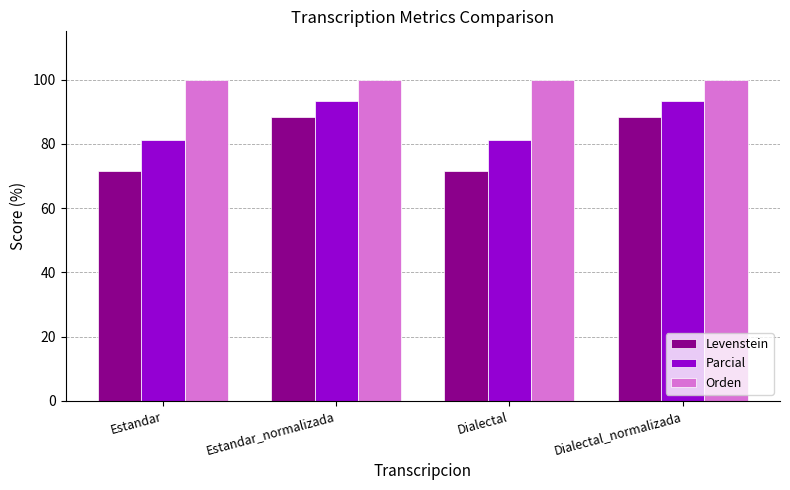

List the series in order of their overall mean, lowest first.

Levenstein, Parcial, Orden